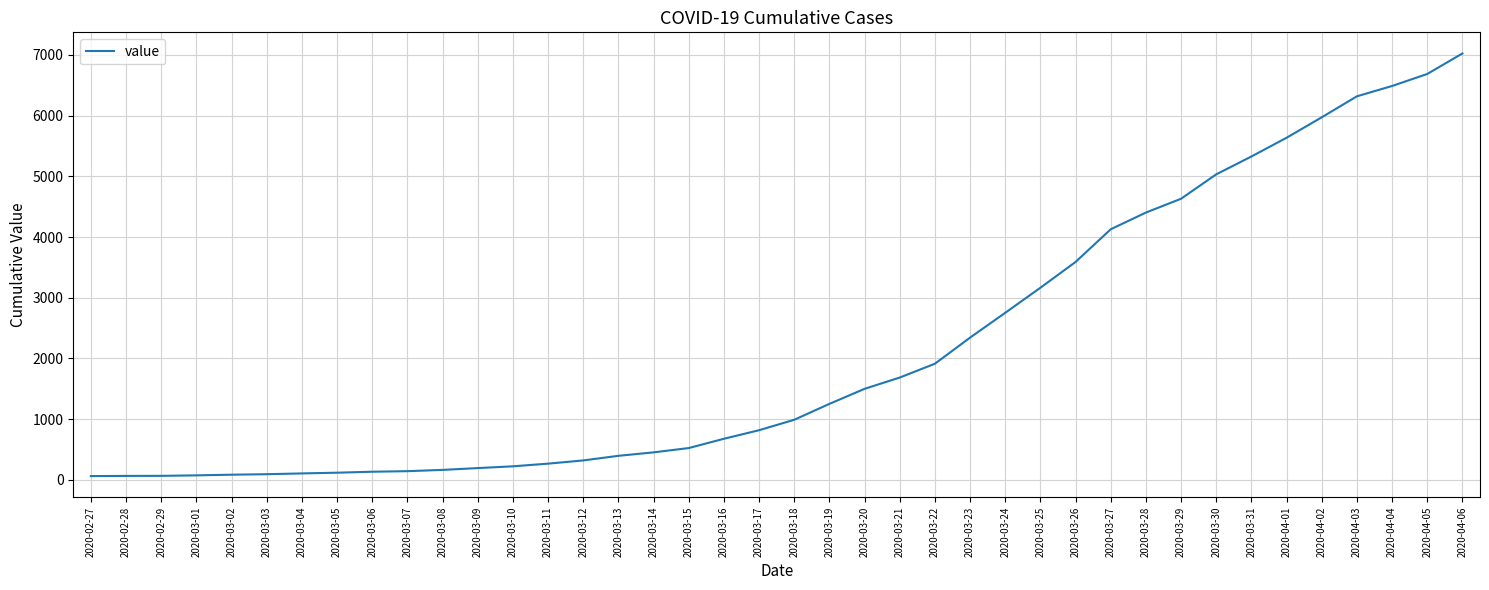

What is the change in value from 2020-03-27 to 2020-03-29?

+503